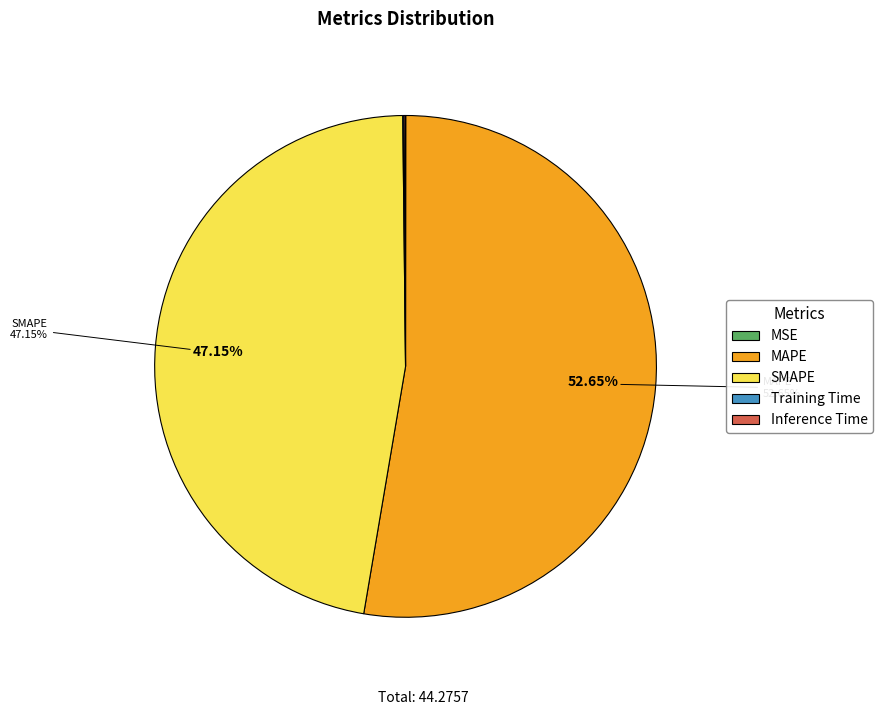

To the nearest percent, what is the average slice percentage?

20%